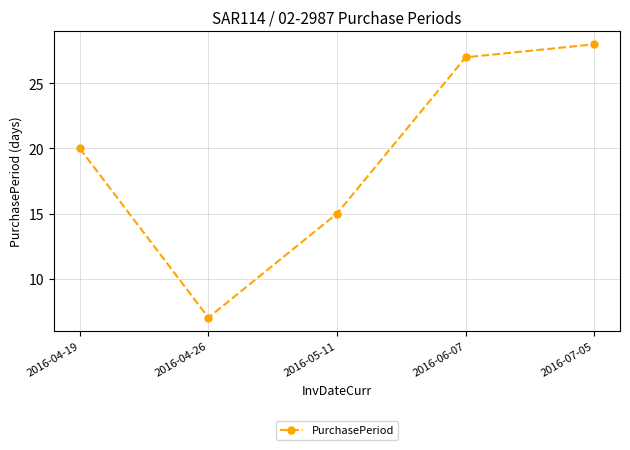

Where is the first local minimum?

2016-04-26